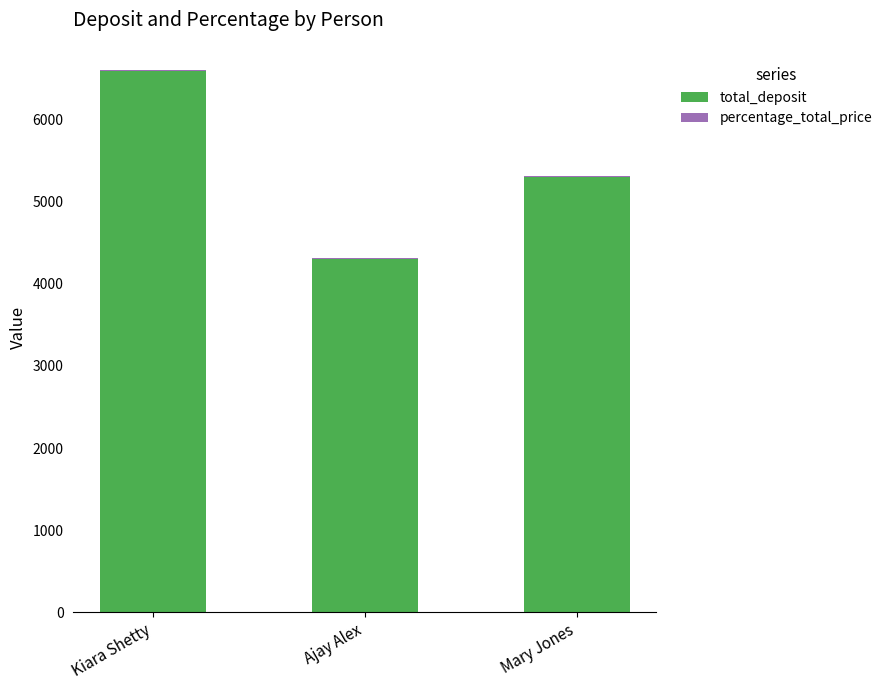

How many distinct data groups are displayed?

2